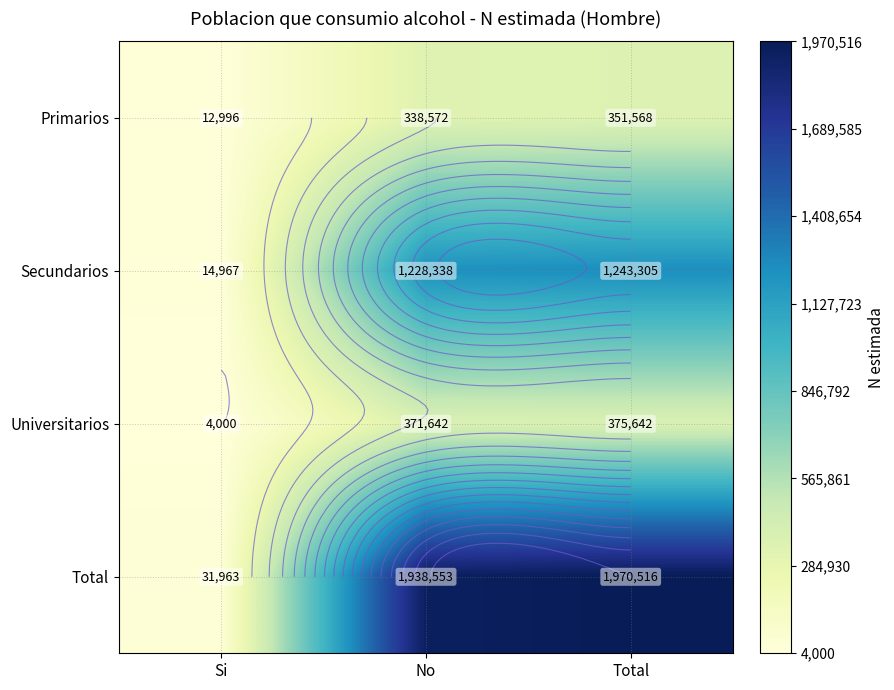

What is the approximate value of Primarios at No, to the nearest 10?

338570